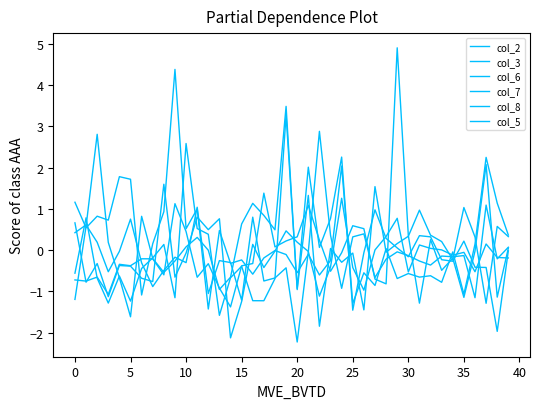

True or false: col_8 and col_5 cross at least once.

True